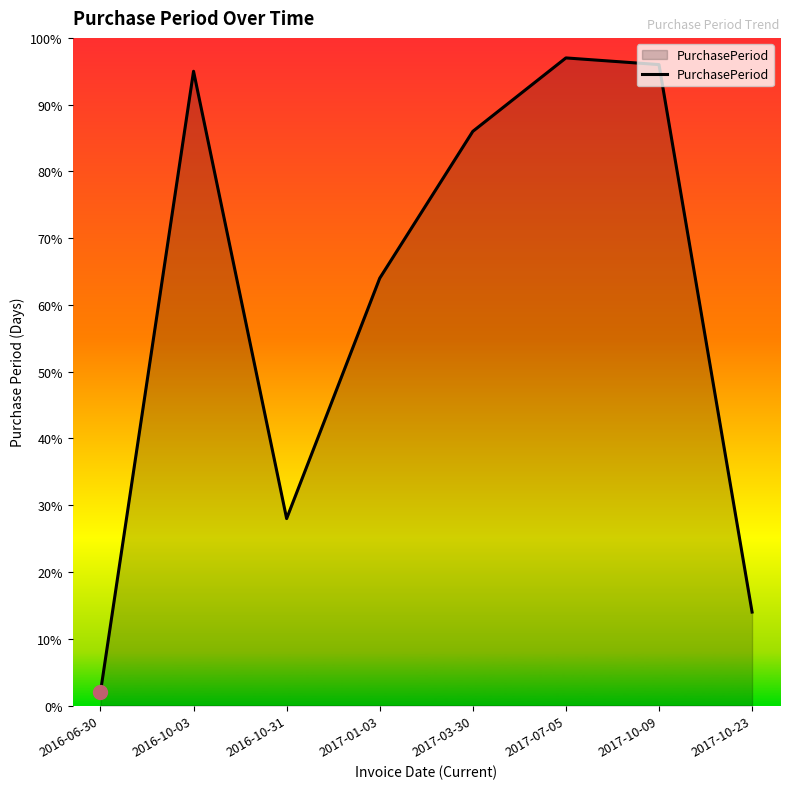

What is the change in value from 2016-10-31 to 2017-10-09?

+68